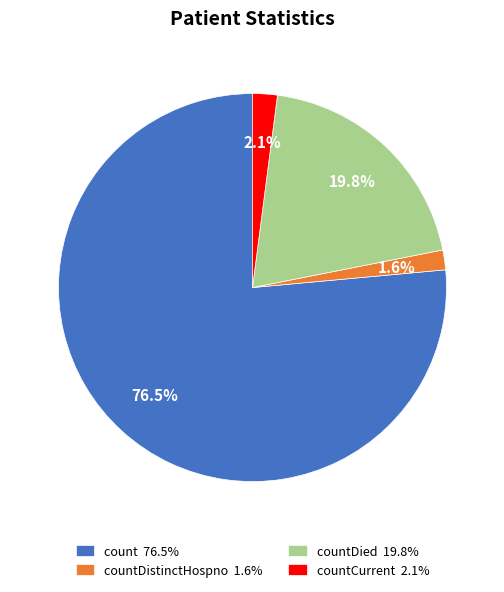

Which slice is the largest?

count 76.5%